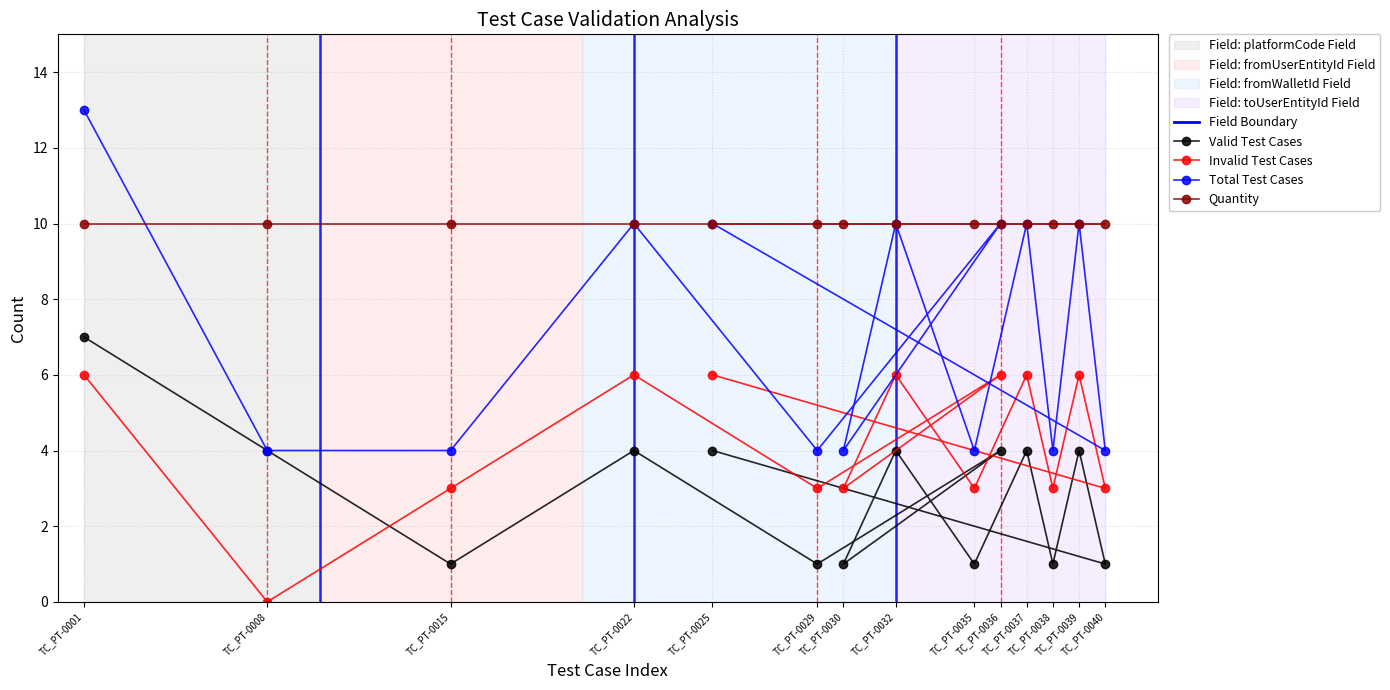

At which category is the sum across all series the highest?

TC_PT-0001